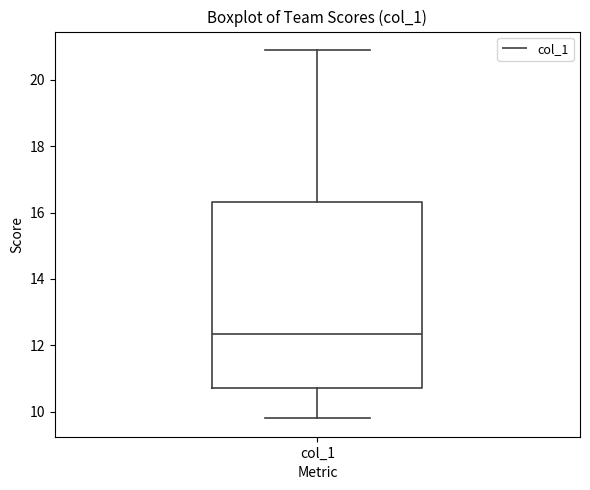

Read this box plot against the y-axis: the position of the median line, the range covered by the box, and the ends of both whiskers. The values are not printed on the chart, so give them approximately, as read against the axis.

median 12.4, box 10.8 to 16.4, whiskers 9.8 to 21.0